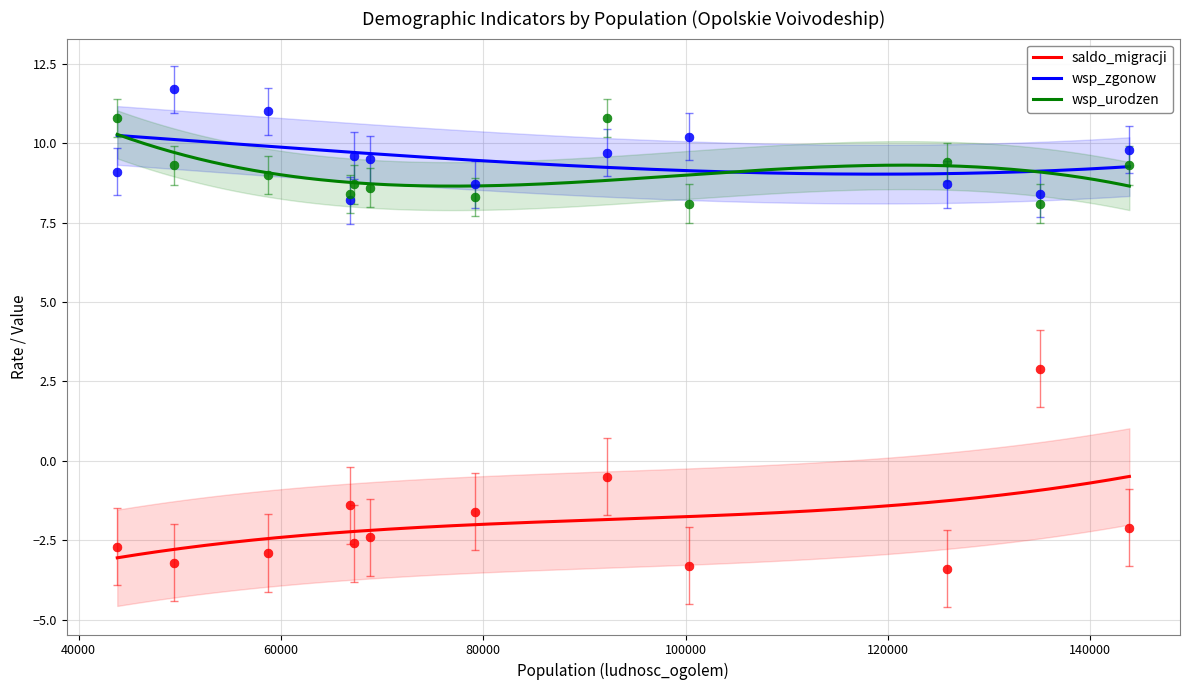

Which series contains the highest Y value?

wsp_zgonow